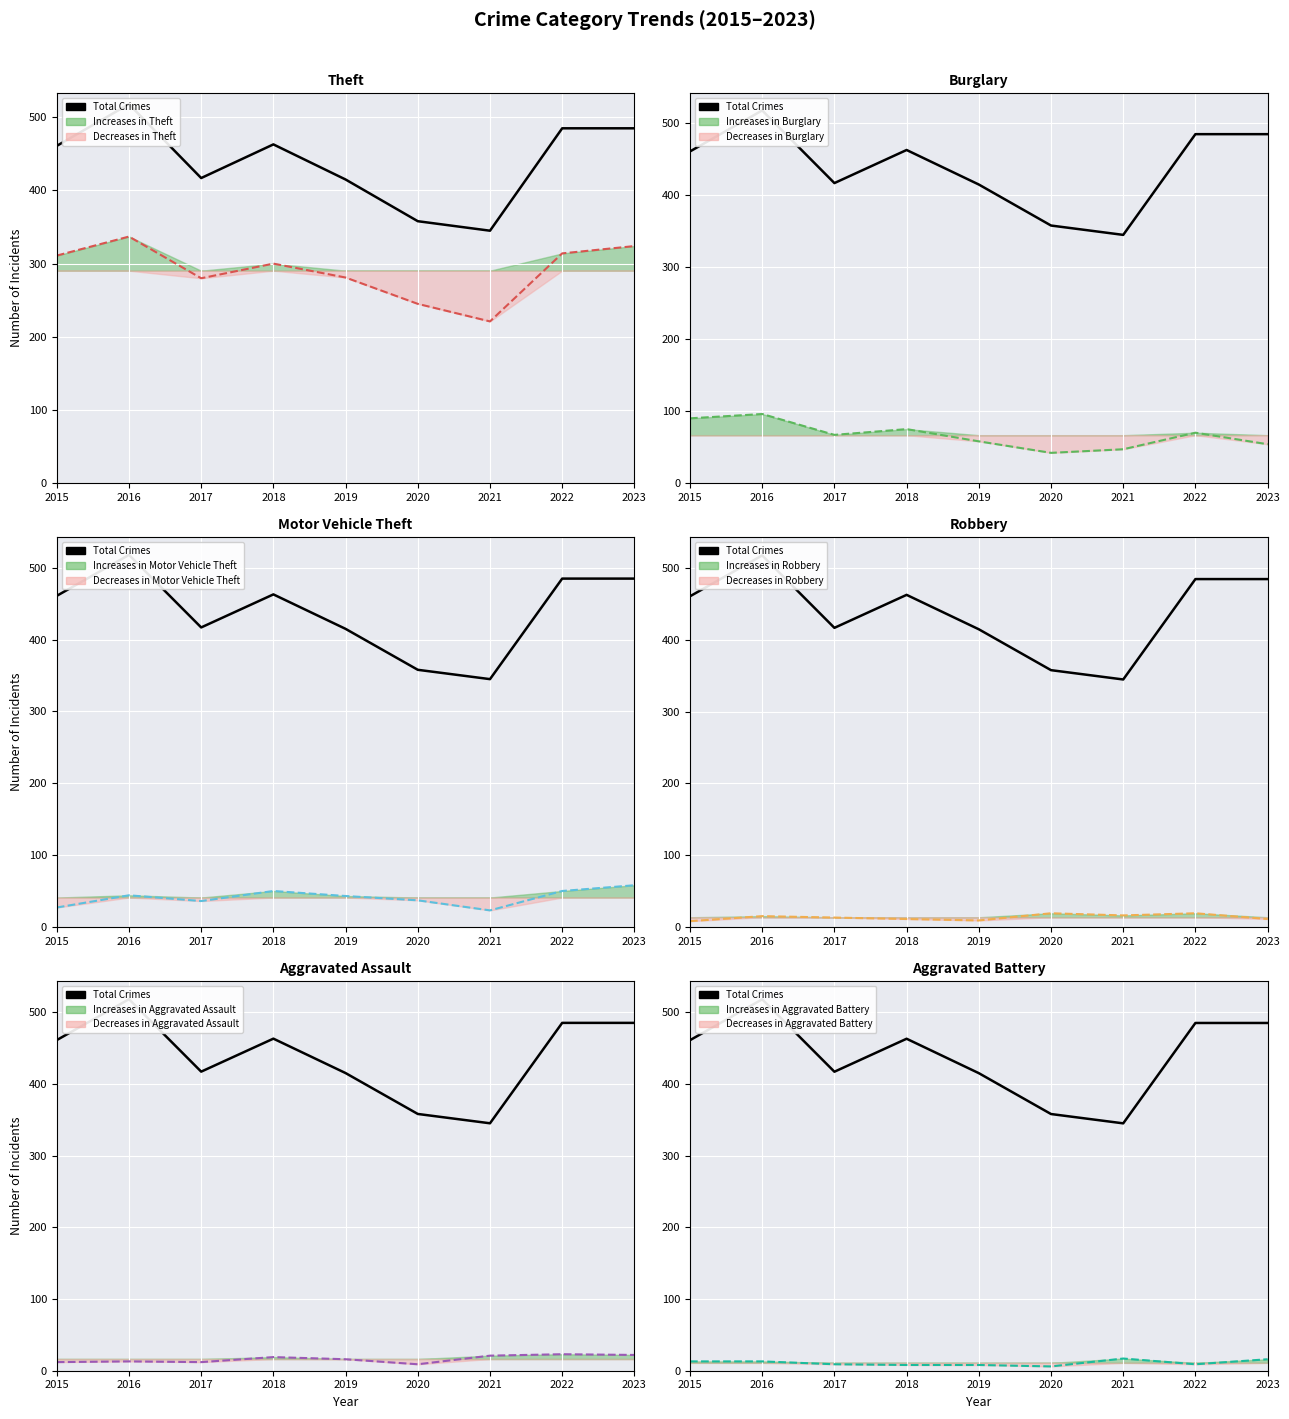

What is the value of the 5th point from the left?

415